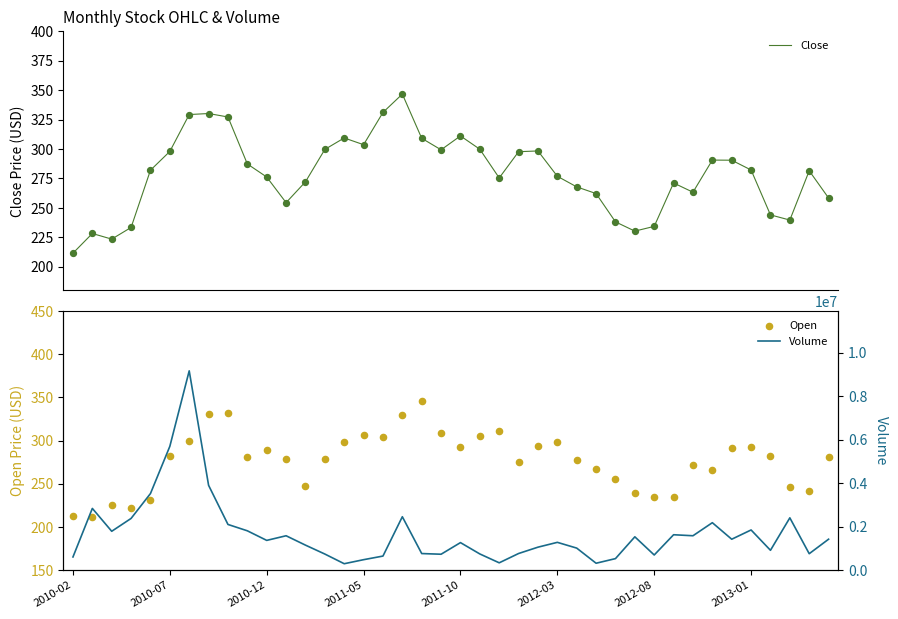

Which series has the largest Y range (max minus min)?

Volume